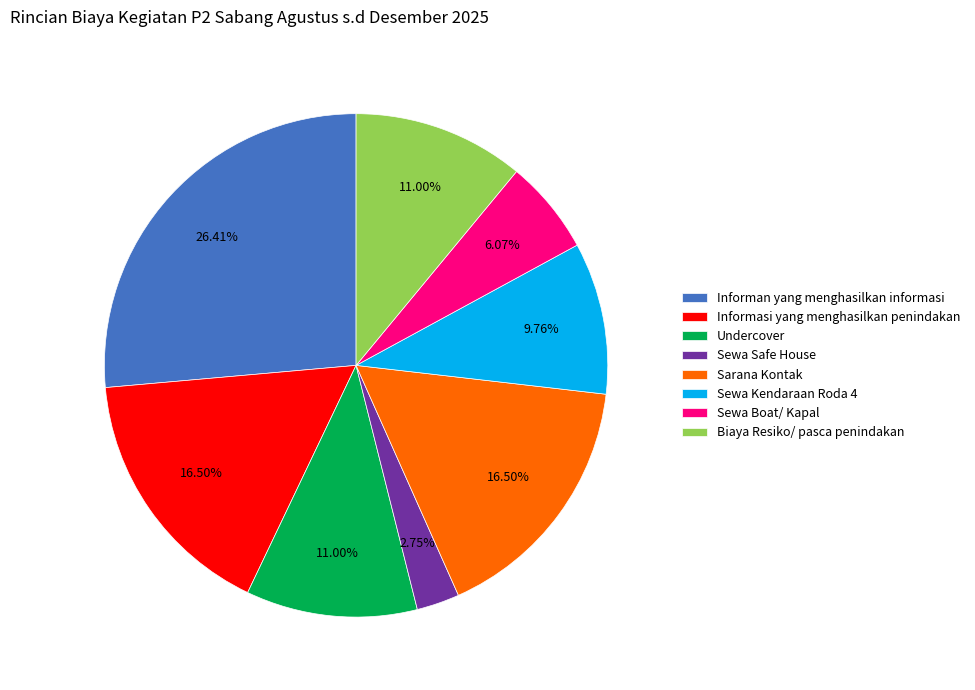

The Undercover slice represents 23% of the pie. True or false?

False